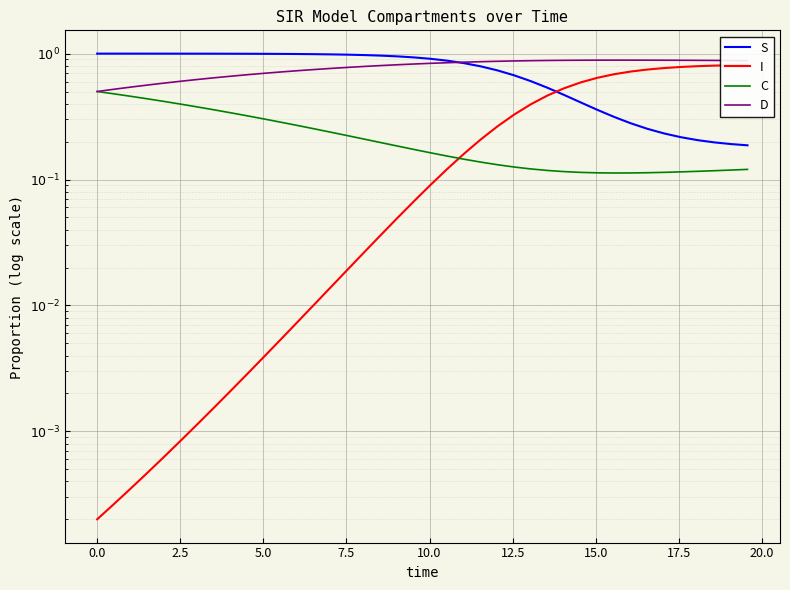

Reading left to right, what are all the values shown in this chart?

S: 1.0	1.0	1.0	1.0	1.0	1.0	1.0	1.0	1.0	1.0	1.0	1.0	1.0	1.0	1.0	1.0	1.0	1.0	1.0	0.9	0.9	0.9	0.8	0.8	0.7	0.7	0.6	0.5	0.5	0.4	0.4	0.3	0.3	0.3	0.2	0.2	0.2	0.2	0.2	0.2
I: 0.0	0.0	0.0	0.0	0.0	0.0	0.0	0.0	0.0	0.0	0.0	0.0	0.0	0.0	0.0	0.0	0.0	0.0	0.0	0.1	0.1	0.1	0.2	0.2	0.3	0.3	0.4	0.5	0.5	0.6	0.6	0.7	0.7	0.7	0.8	0.8	0.8	0.8	0.8	0.8
C: 0.5	0.5	0.5	0.4	0.4	0.4	0.4	0.4	0.3	0.3	0.3	0.3	0.3	0.3	0.2	0.2	0.2	0.2	0.2	0.2	0.2	0.2	0.1	0.1	0.1	0.1	0.1	0.1	0.1	0.1	0.1	0.1	0.1	0.1	0.1	0.1	0.1	0.1	0.1	0.1
D: 0.5	0.5	0.5	0.6	0.6	0.6	0.6	0.6	0.7	0.7	0.7	0.7	0.7	0.7	0.8	0.8	0.8	0.8	0.8	0.8	0.8	0.8	0.9	0.9	0.9	0.9	0.9	0.9	0.9	0.9	0.9	0.9	0.9	0.9	0.9	0.9	0.9	0.9	0.9	0.9